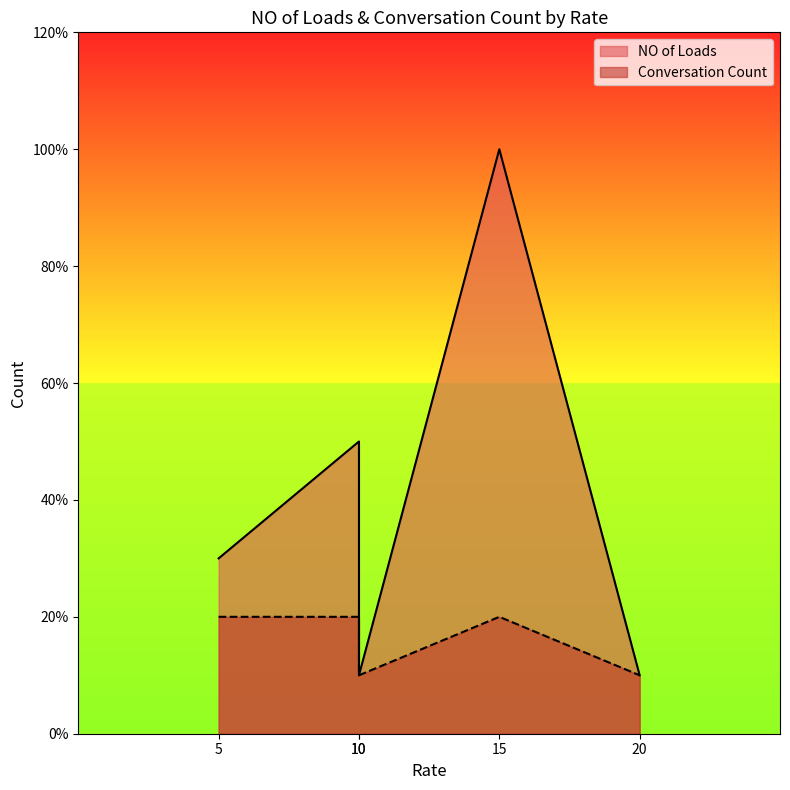

The value of NO of Loads at 10 is 1. True or false?

False